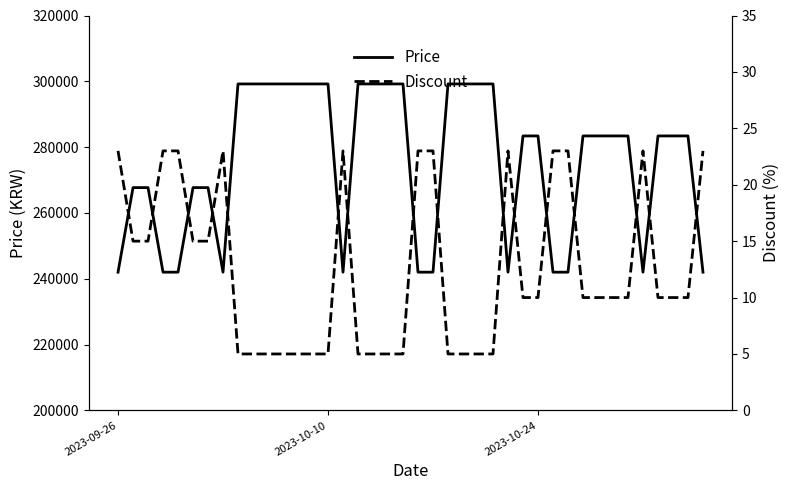

What is the minimum value for Price?

242000